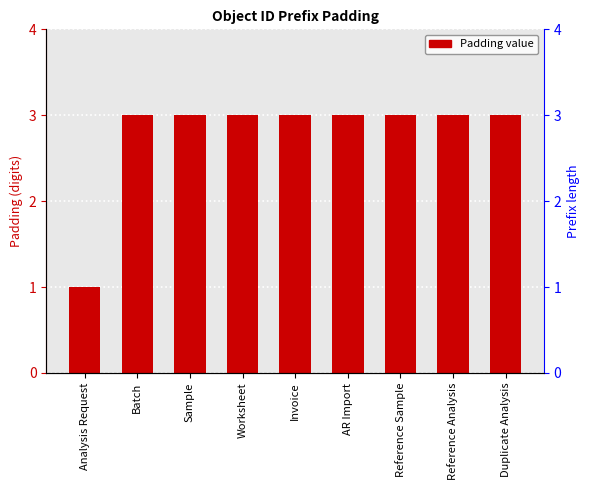

Reading left to right, extract all data points from this chart.

Analysis Request=1	Batch=3	Sample=3	Worksheet=3	Invoice=3	AR Import=3	Reference Sample=3	Reference Analysis=3	Duplicate Analysis=3